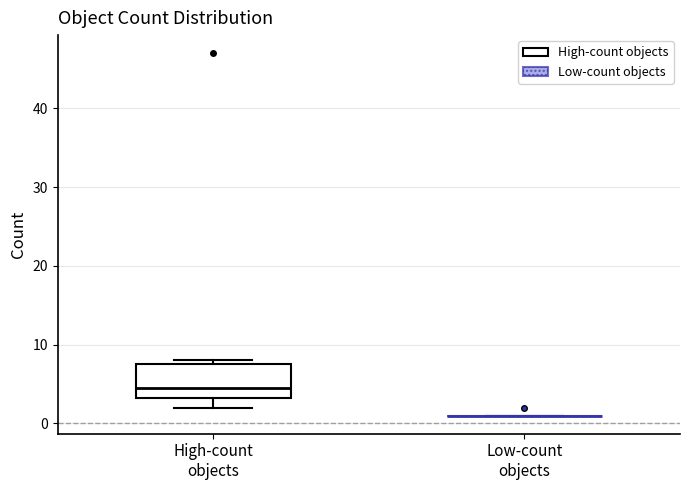

Where is the lower edge of the box for High-count objects on the y-axis? The values are not printed on the chart, so give them approximately, as read against the axis.

3